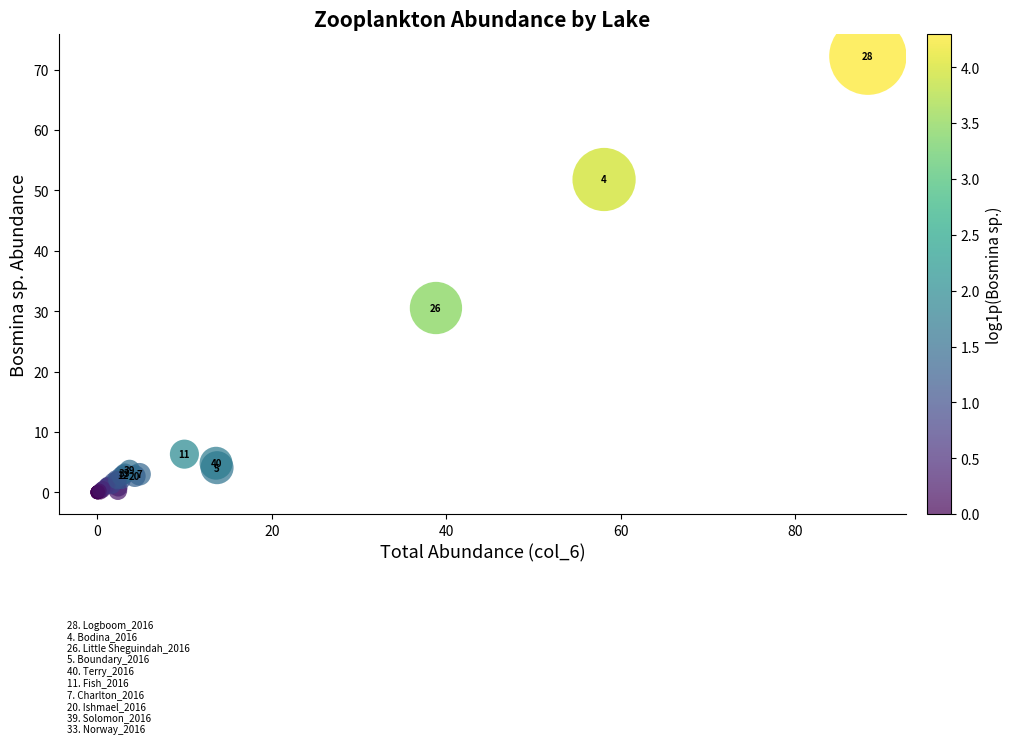

What Y value in the scatter plot is closest to 36?

30.5